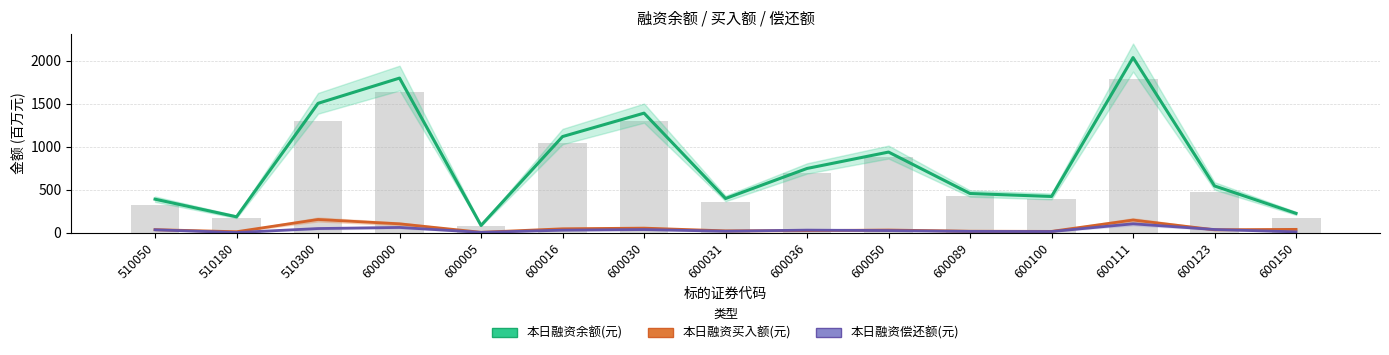

What is the sum of the 本日融资买入额(元) values at 510300 and 600100?

170.0